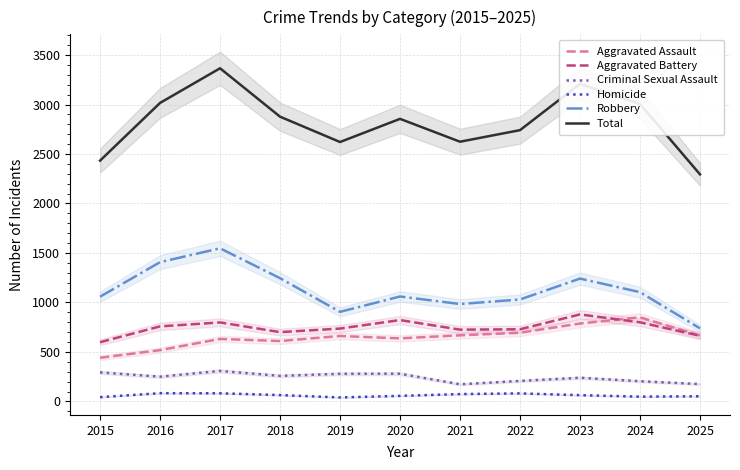

What are all the series names shown in the legend?

Aggravated Assault, Aggravated Battery, Criminal Sexual Assault, Homicide, Robbery, Total